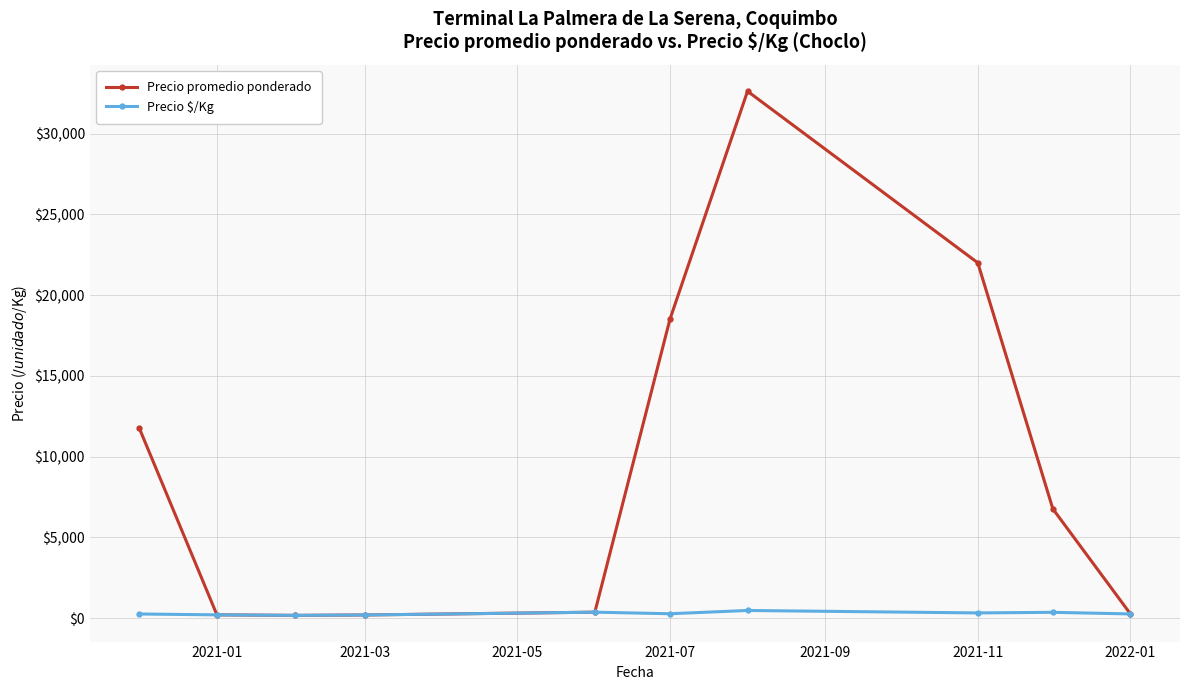

At how many categories does at least one series exceed 23049?

1